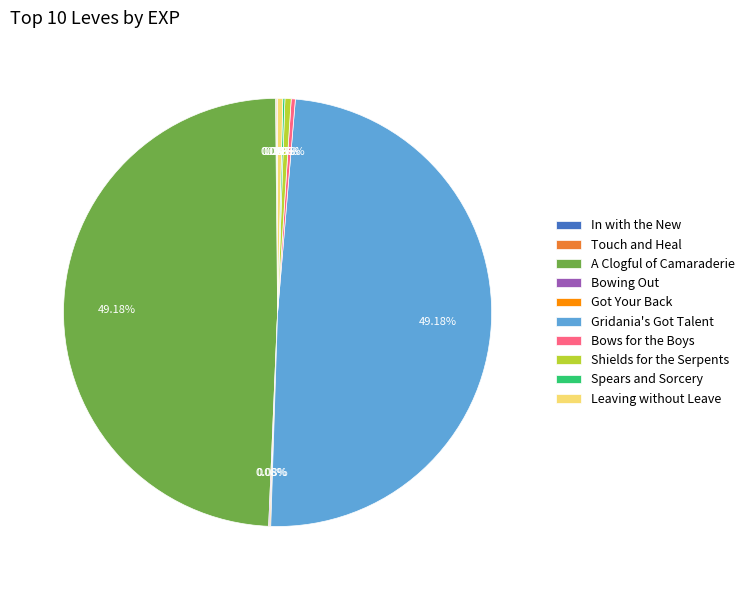

Is there any slice that represents more than half of the pie?

No